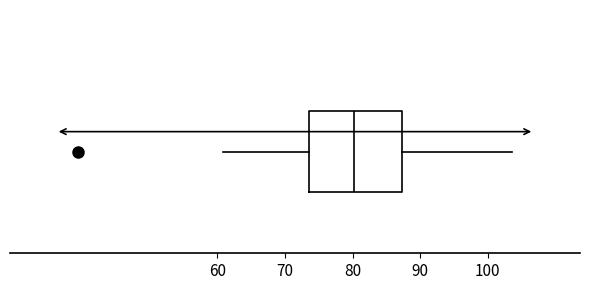

Read this box plot against the x-axis: the position of the median line, the range covered by the box, and the ends of both whiskers. The values are not printed on the chart, so give them approximately, as read against the axis.

median 80, box 74 to 87, whiskers 61 to 104